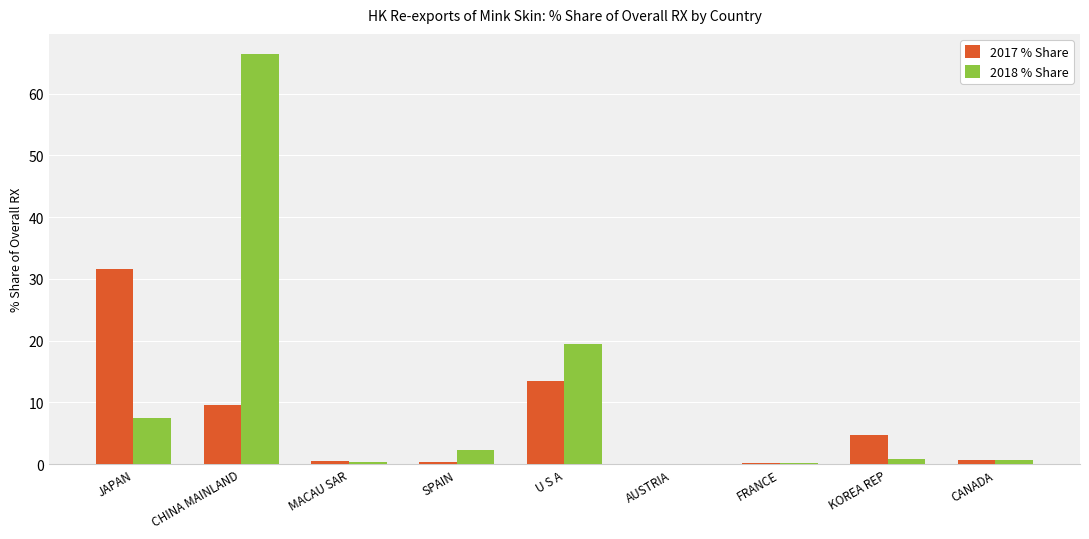

True or false: 2018 % Share has a value of 1.7 at JAPAN.

False